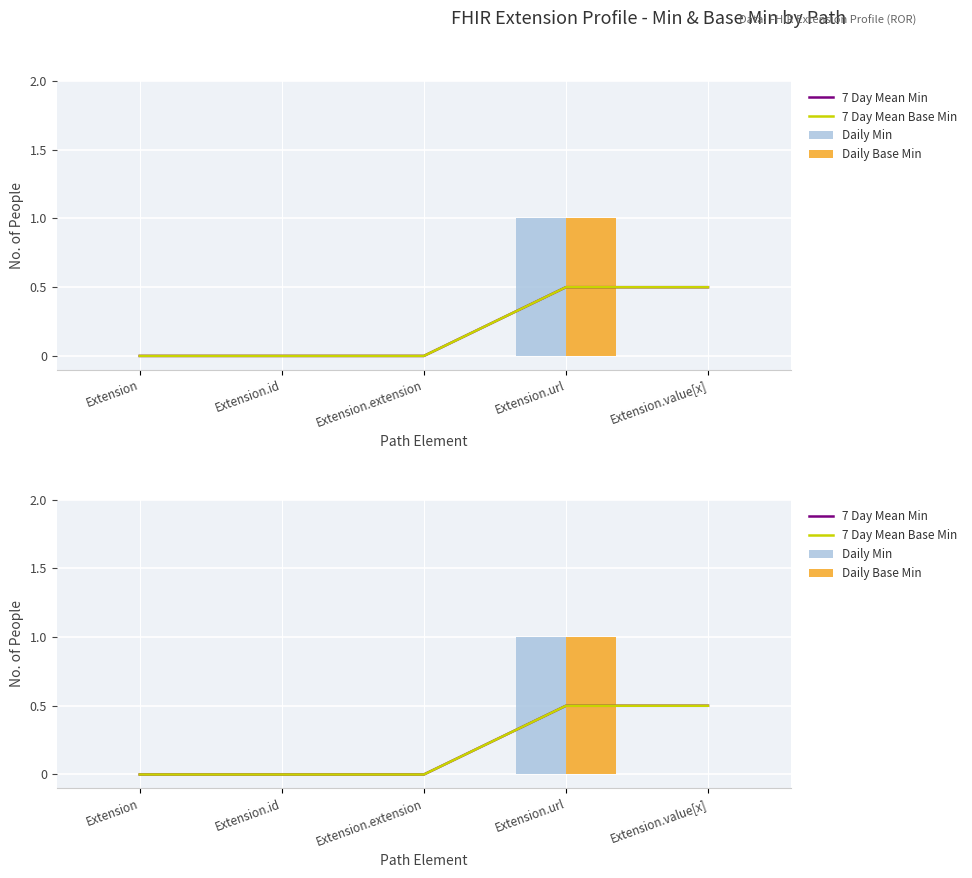

What is the label of the 1st bar from the left?

Extension